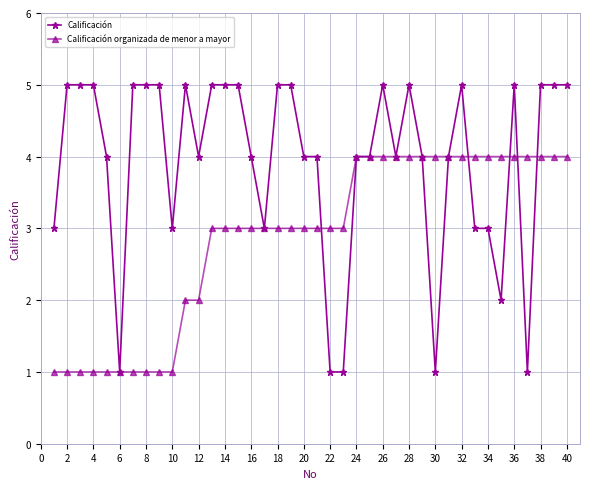

True or false: Calificación has more than 1 points higher than both neighbors.

True